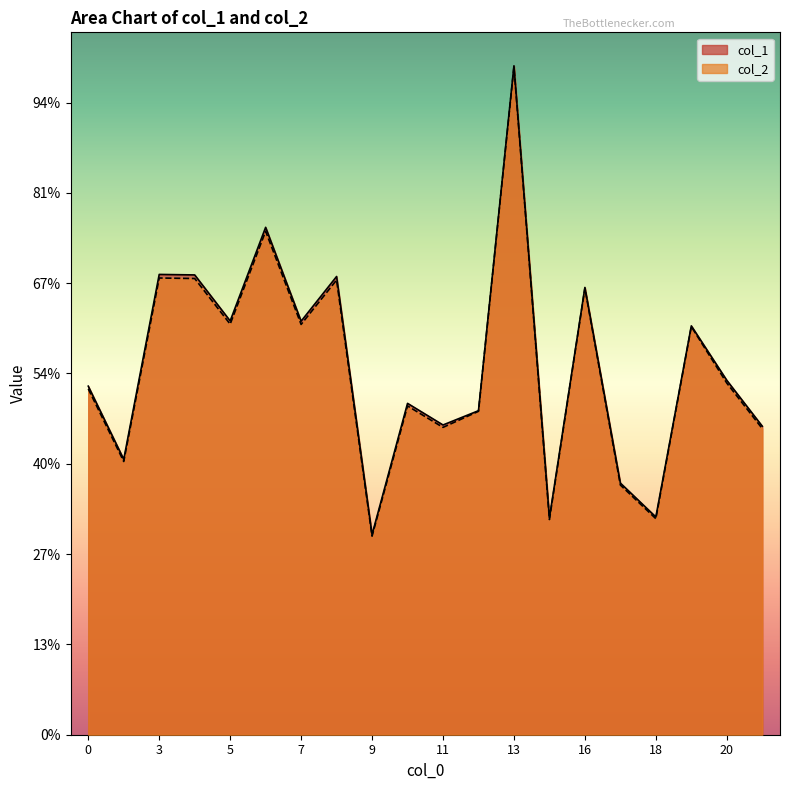

What are all the series names shown in the legend?

col_1, col_2